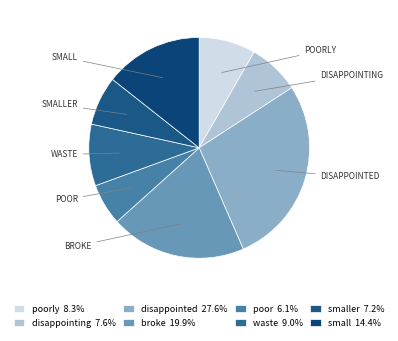

Count the number of slices in the pie.

8